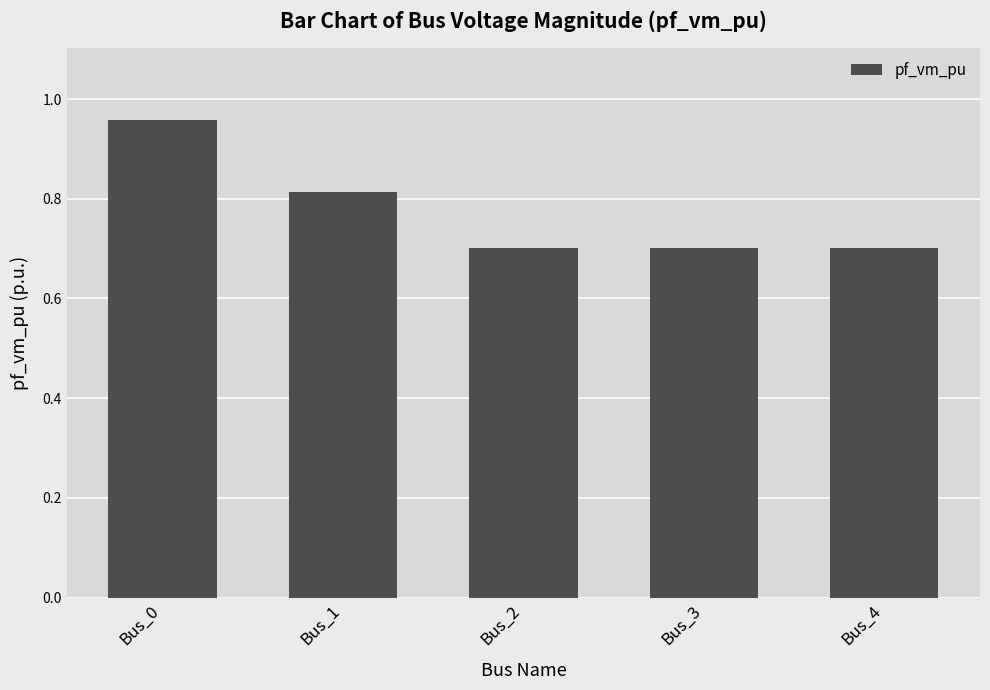

What is the change in value from Bus_0 to Bus_1?

-0.1